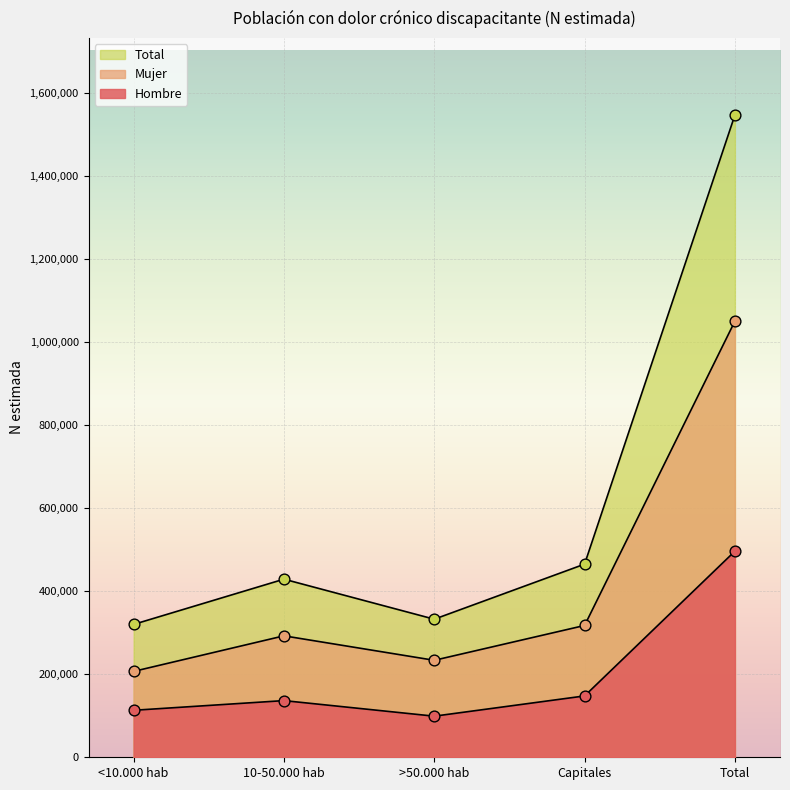

At how many categories does at least one series exceed 1126033?

1